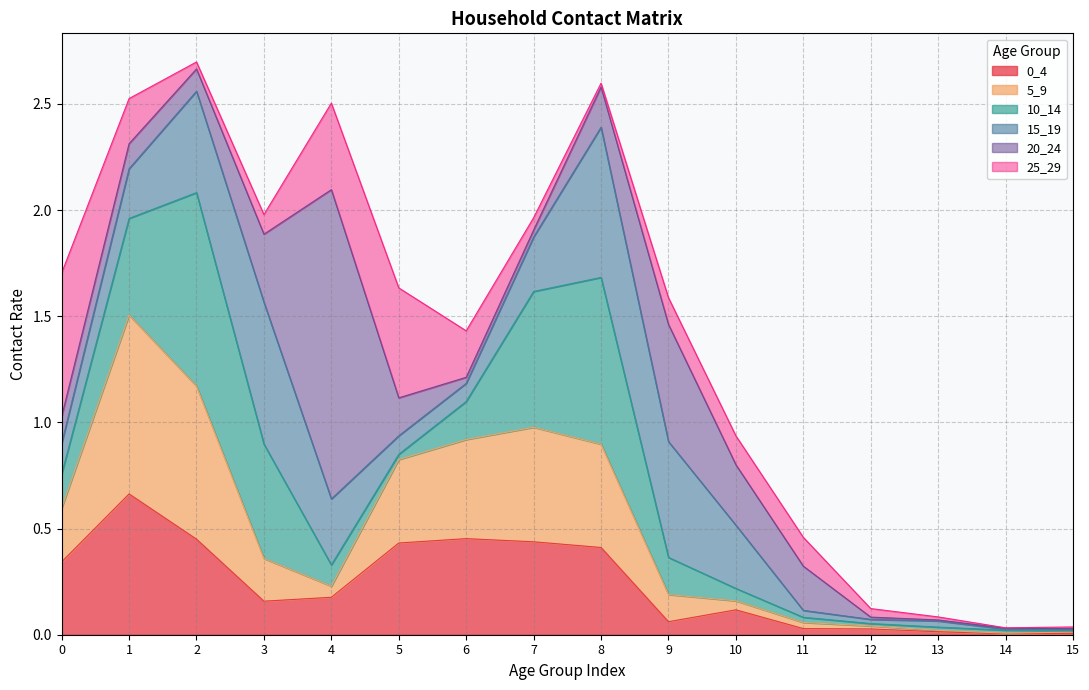

In 0_4, how many points are lower than both neighbors (excluding endpoints)?

3